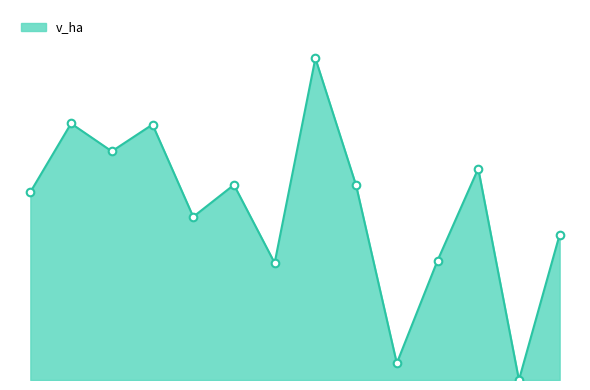

Does the chart have visible grid lines?

No